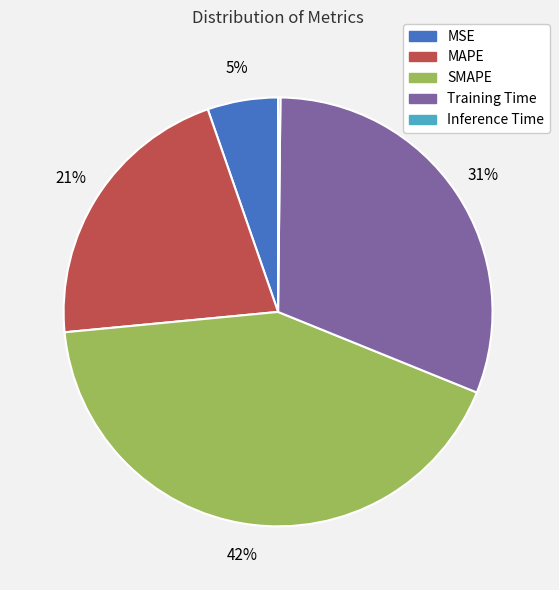

Between MAPE and SMAPE, which is larger?

SMAPE